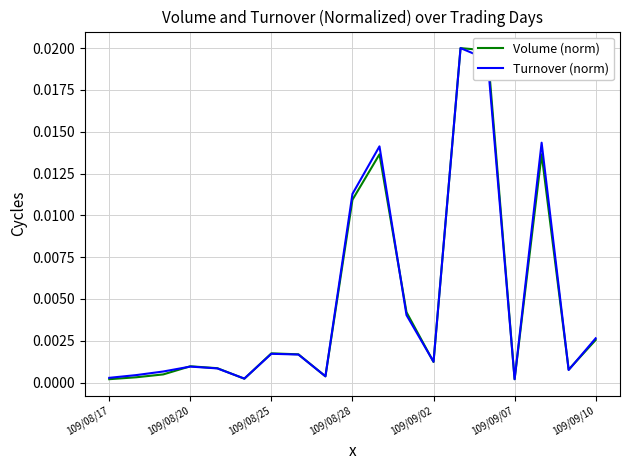

Is this an area chart (filled region under the line)?

No